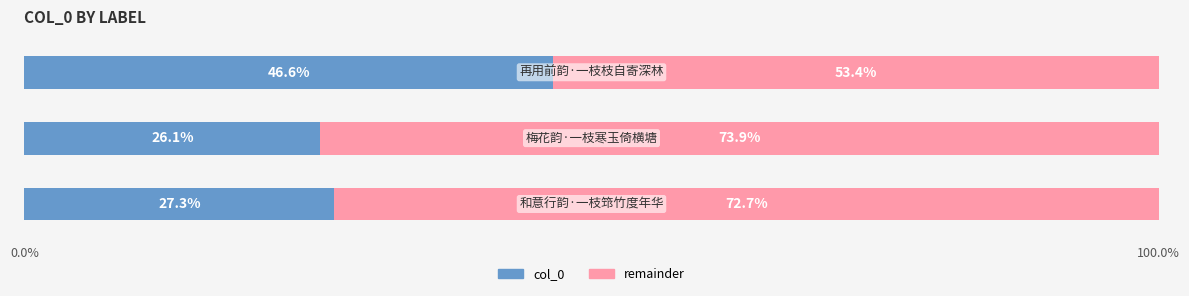

What is the minimum value for col_0?

26.1